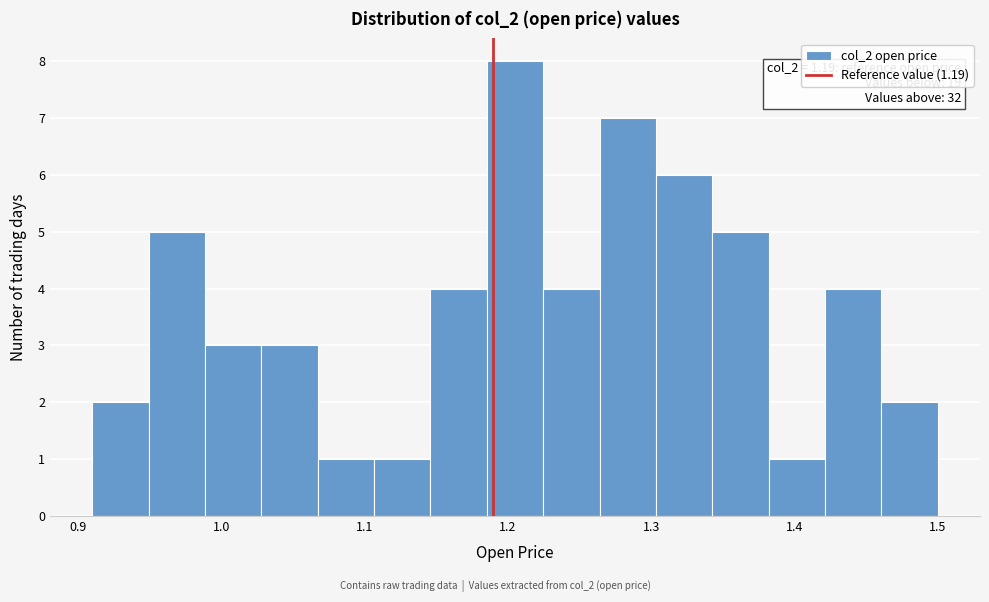

Read against the x-axis, roughly where is the centre of the tallest bar?

1.21